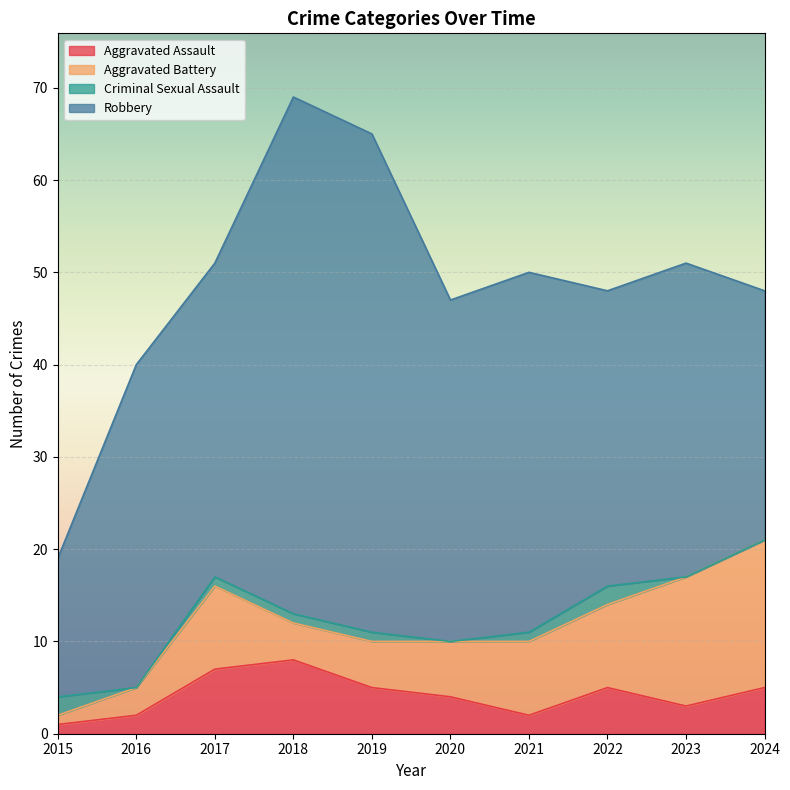

Between 2017 and 2015, which is larger?

2017